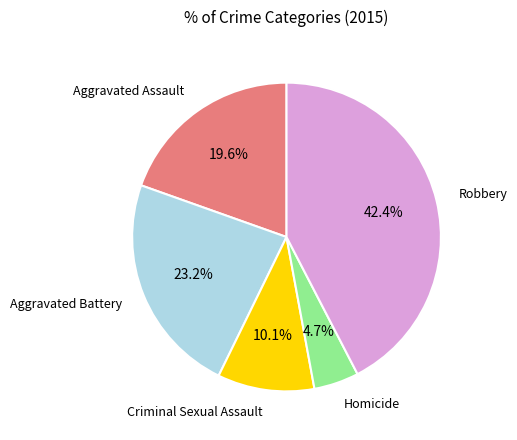

Does any single category account for the majority?

No